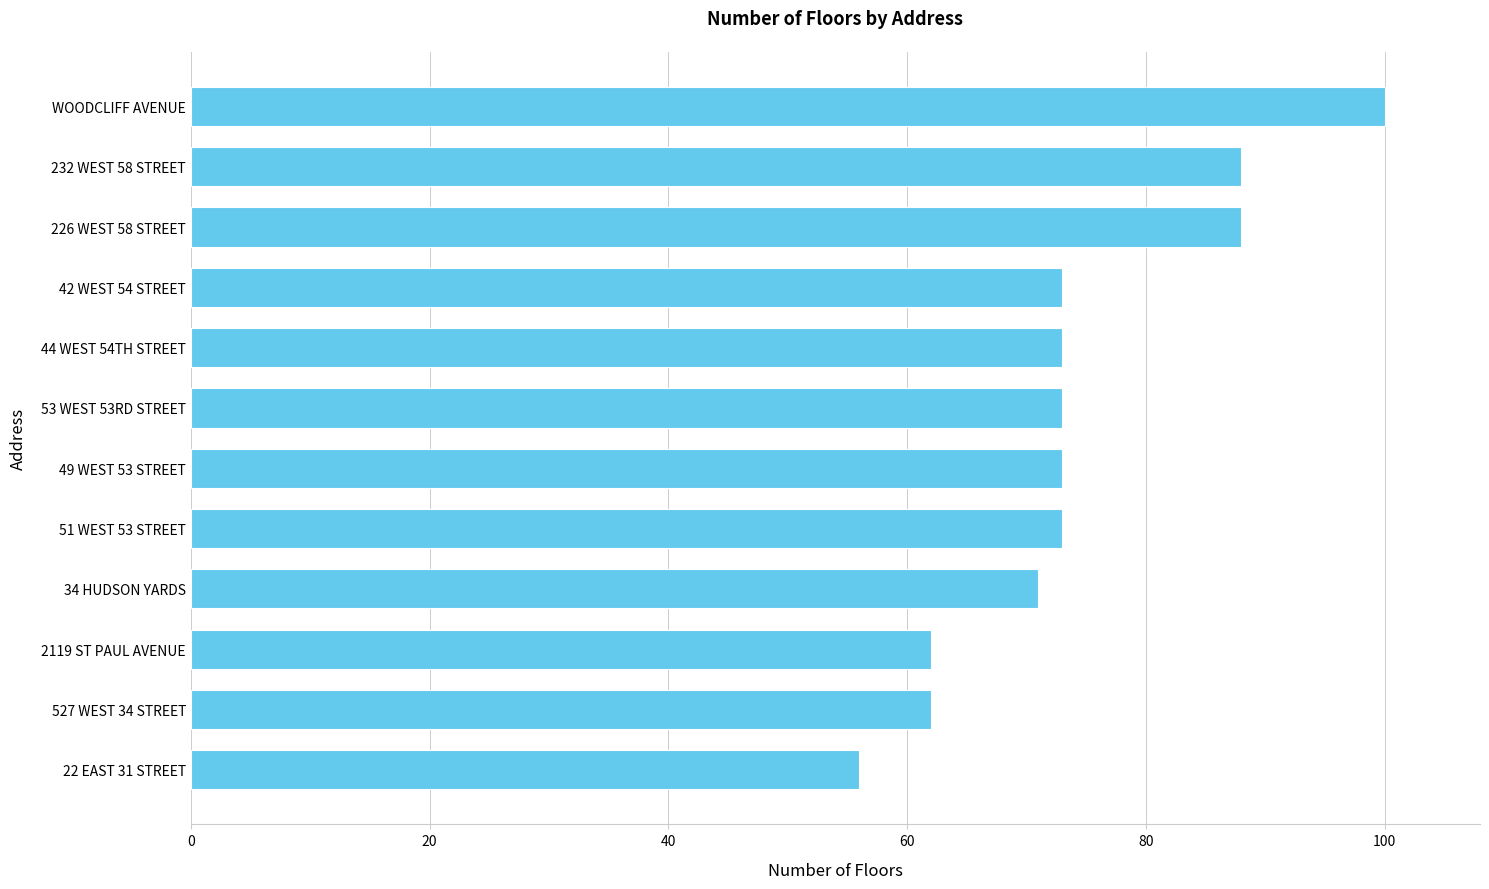

What is the sum of all values?

892